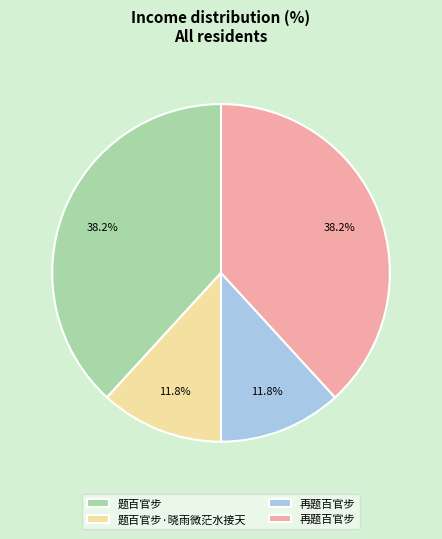

Is there a majority slice in this chart?

No